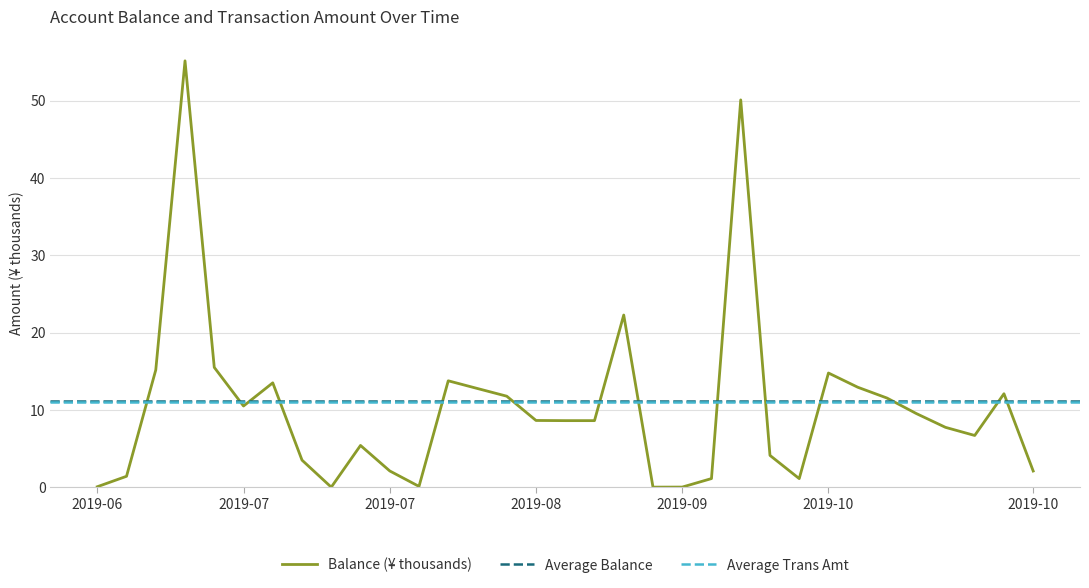

Is it true that the value at 2019-09-07 is 0.0?

True